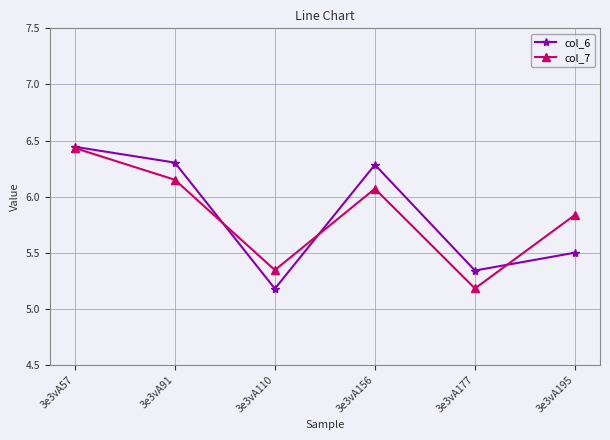

The col_6 series shows 5.5 at 3e3vA195. True or false?

True